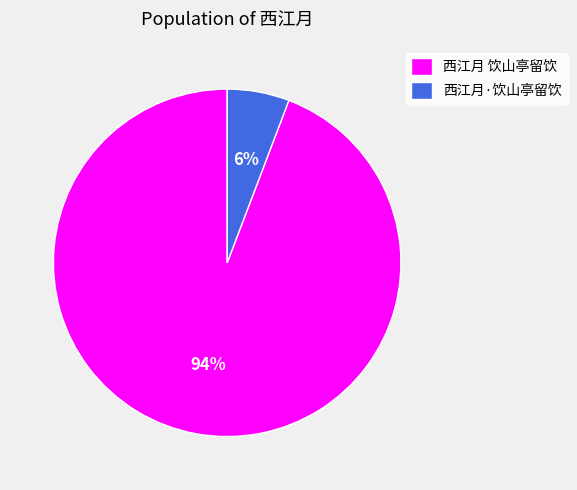

Which category has the biggest portion of the pie?

西江月 饮山亭留饮